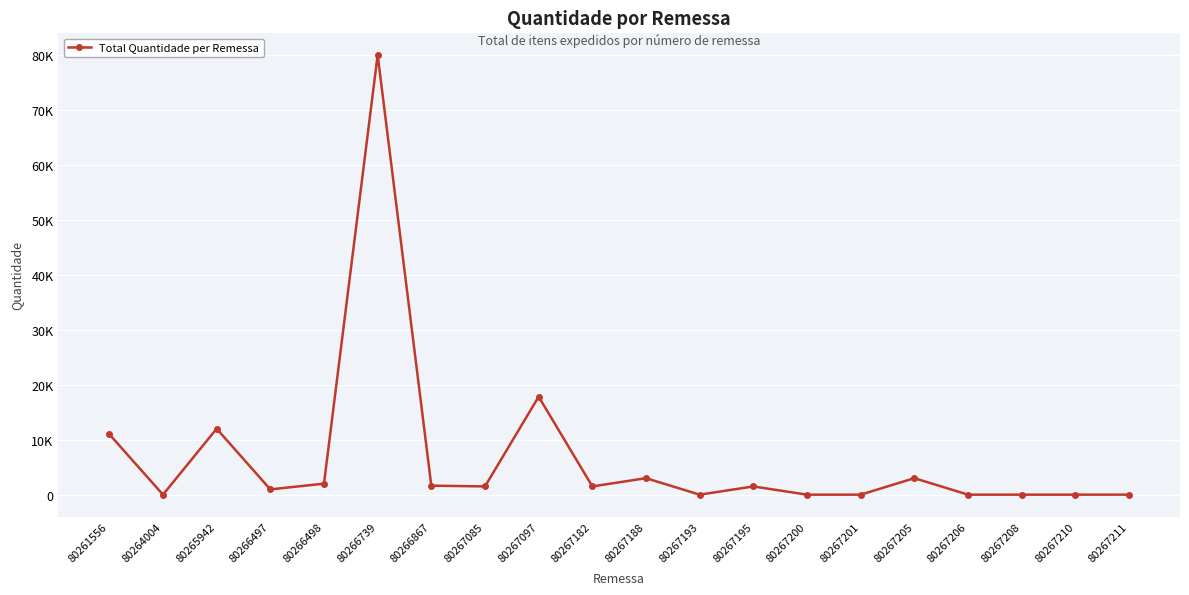

What is the smallest value displayed?

1